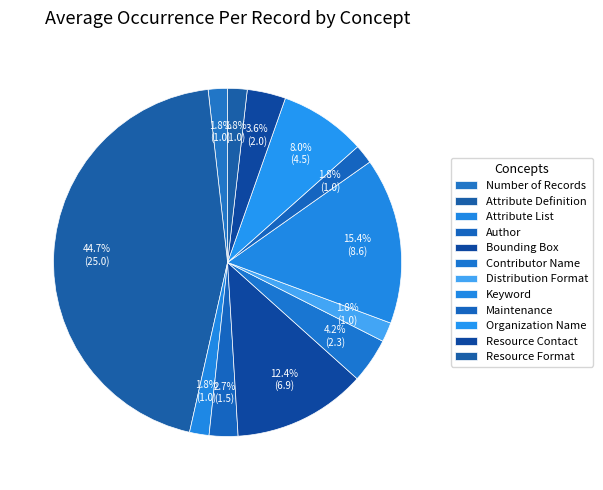

Is it true that Number of Records is 9% of the pie?

False